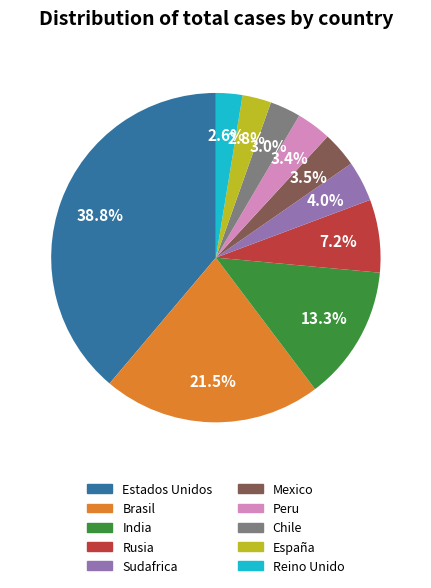

To the nearest percent, what is the average slice percentage?

10%